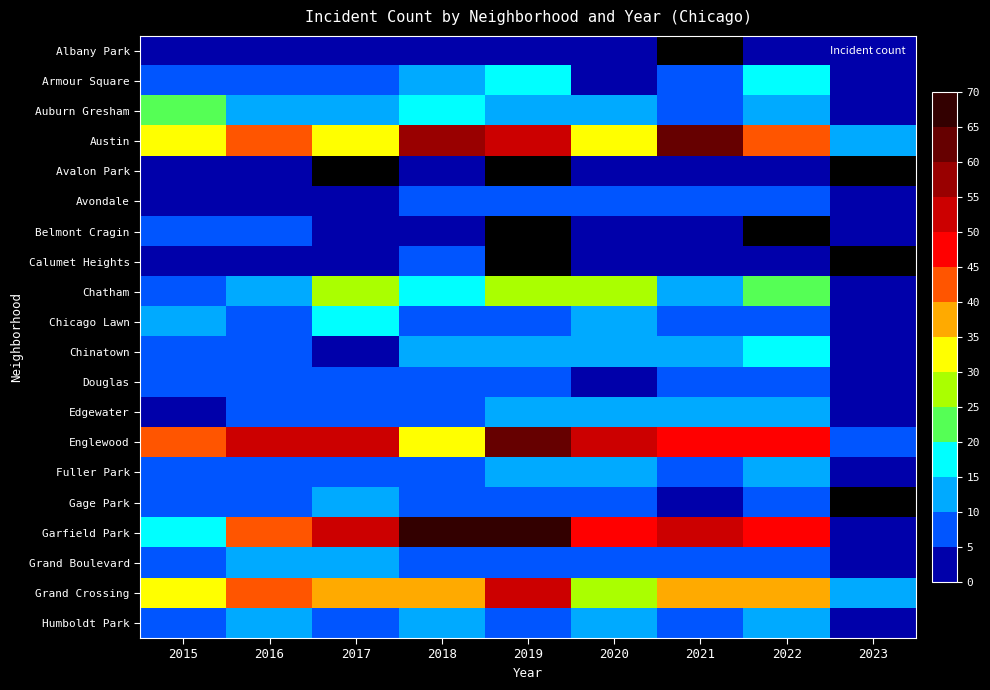

Count the number of data series in this chart.

20